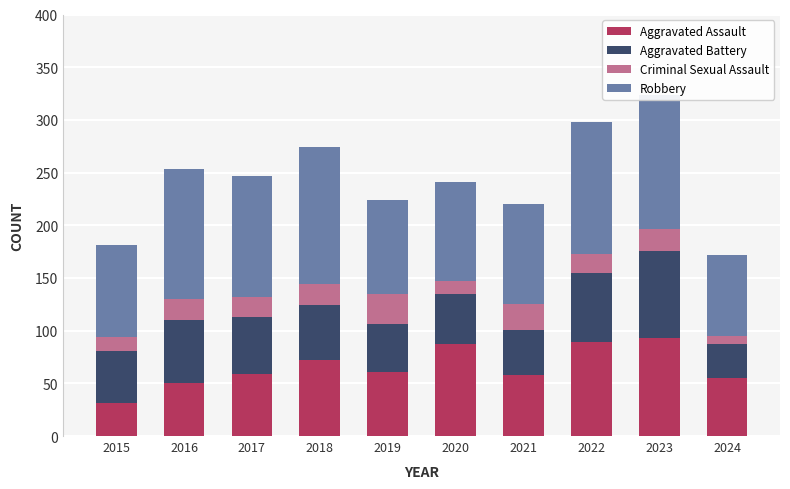

Which category has the lowest value in the Aggravated Assault series?

2015